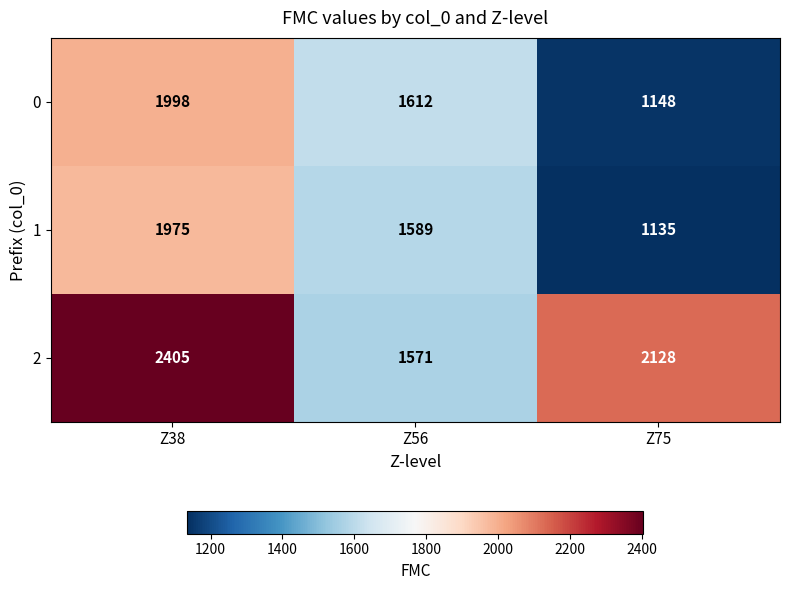

What is the lowest value of the 0 series?

1148